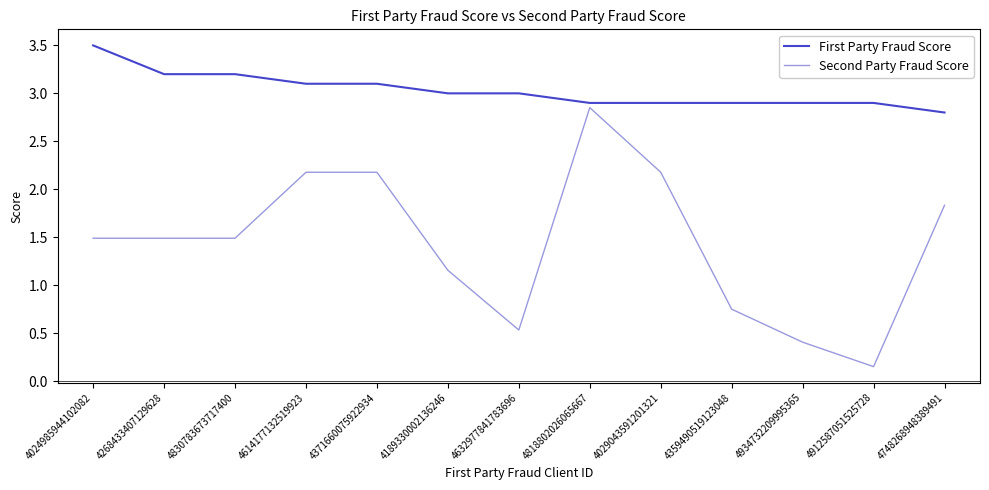

The Second Party Fraud Score series shows 3.0 at 4029043591201321. True or false?

False